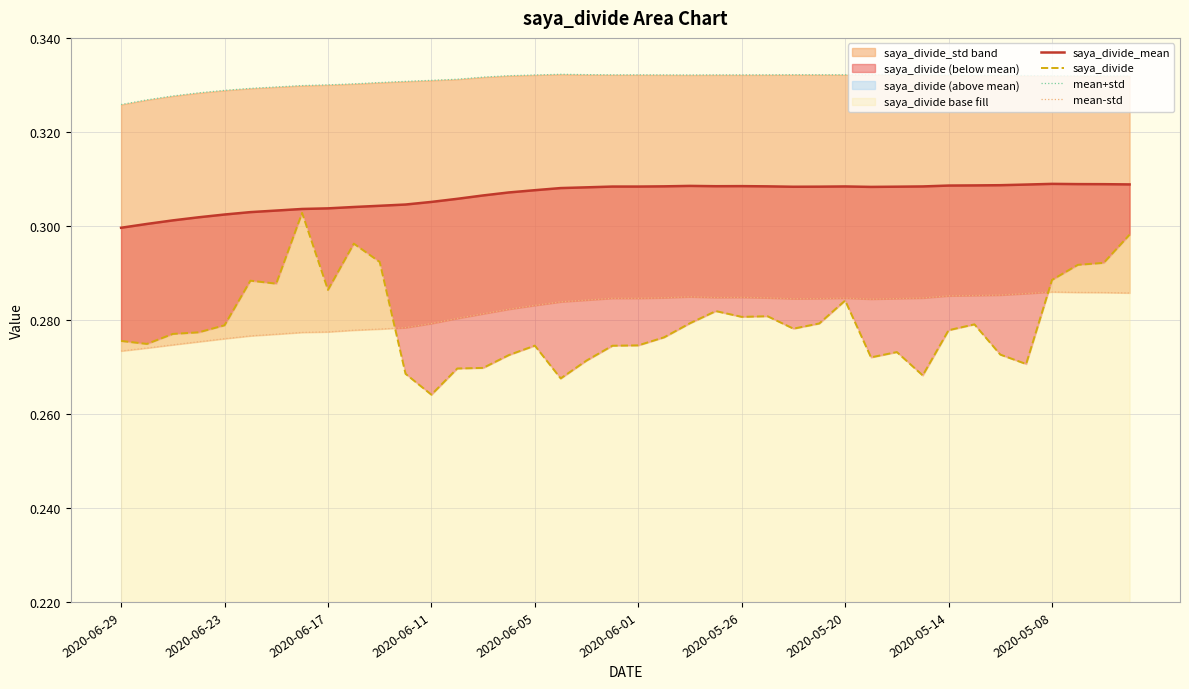

True or false: mean+std and saya_divide_mean cross at least once.

False